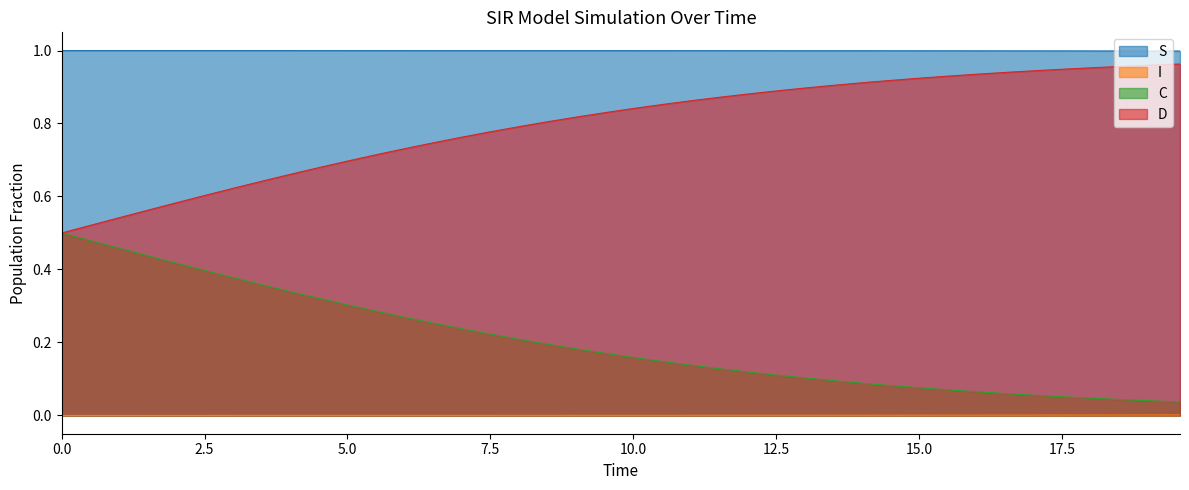

List the series in order of their overall mean, lowest first.

I, C, D, S